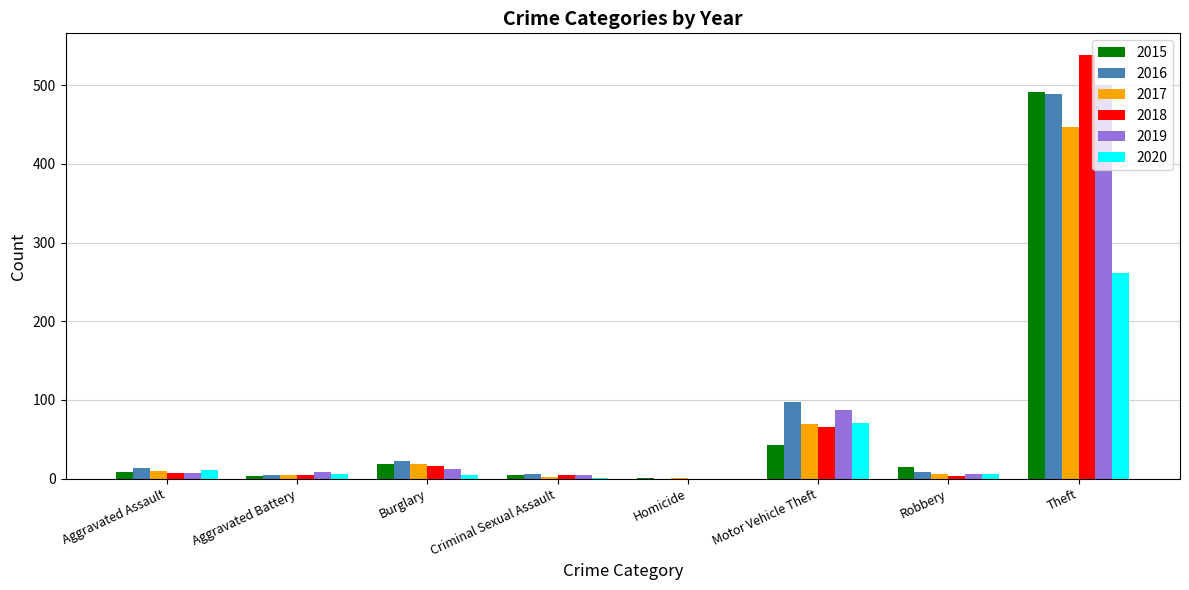

At which label does 2020 first exceed 6?

Aggravated Assault